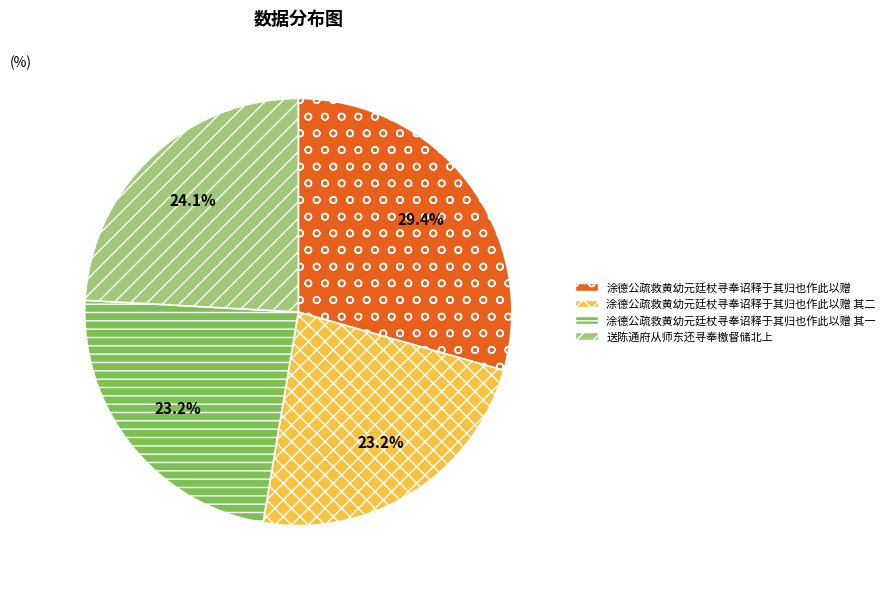

To the nearest percent, what is the difference between the largest and smallest slice percentages?

6%